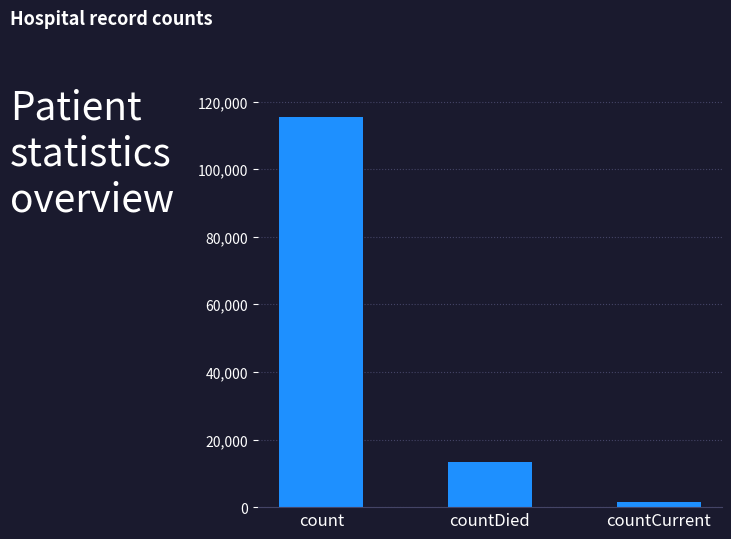

What is the difference between the maximum and second lowest values?

102036